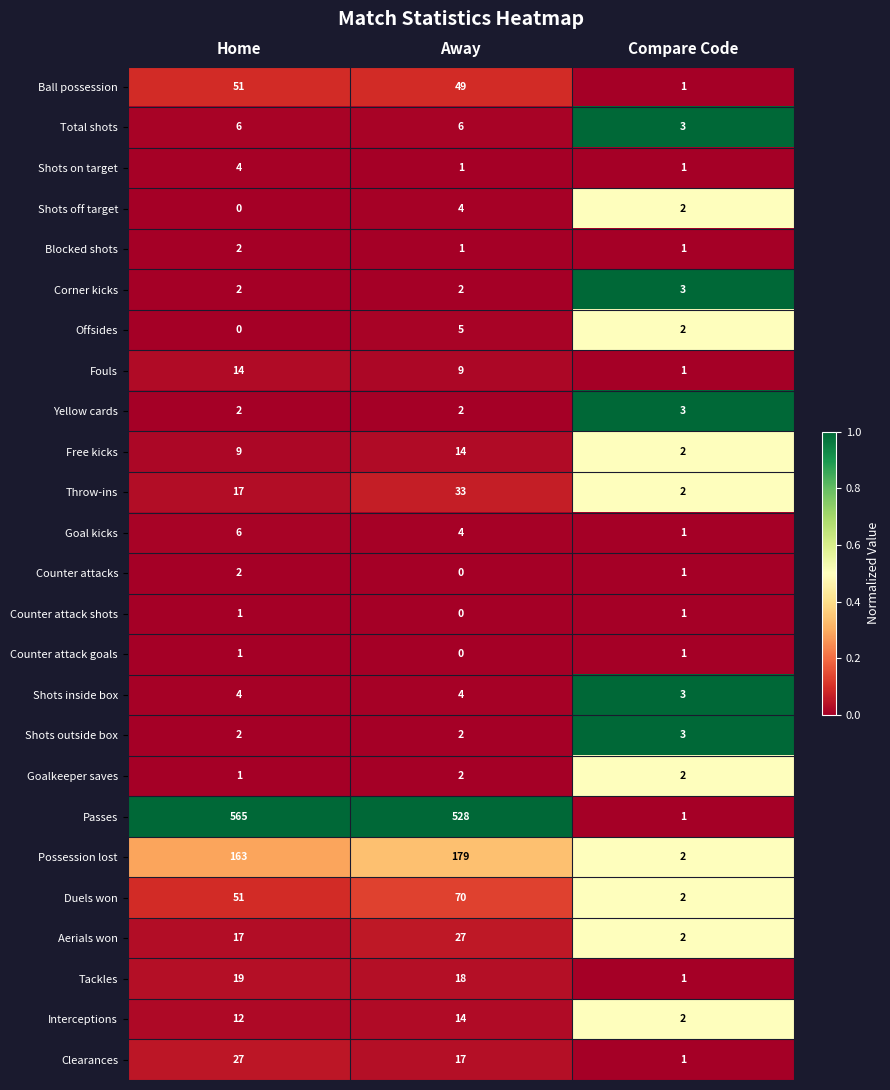

What is the sum of the Total shots values at Compare Code and Home?

9